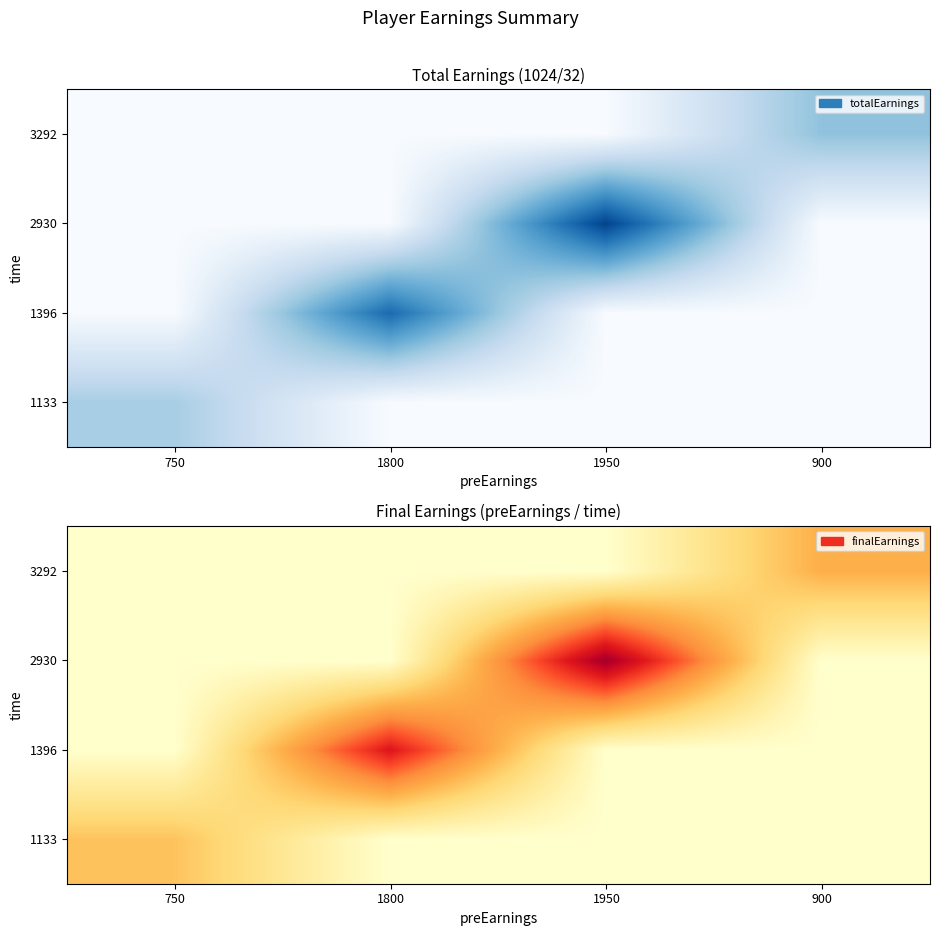

Is the value of 1396 at 750 greater than the value of 2930 at 750?

No